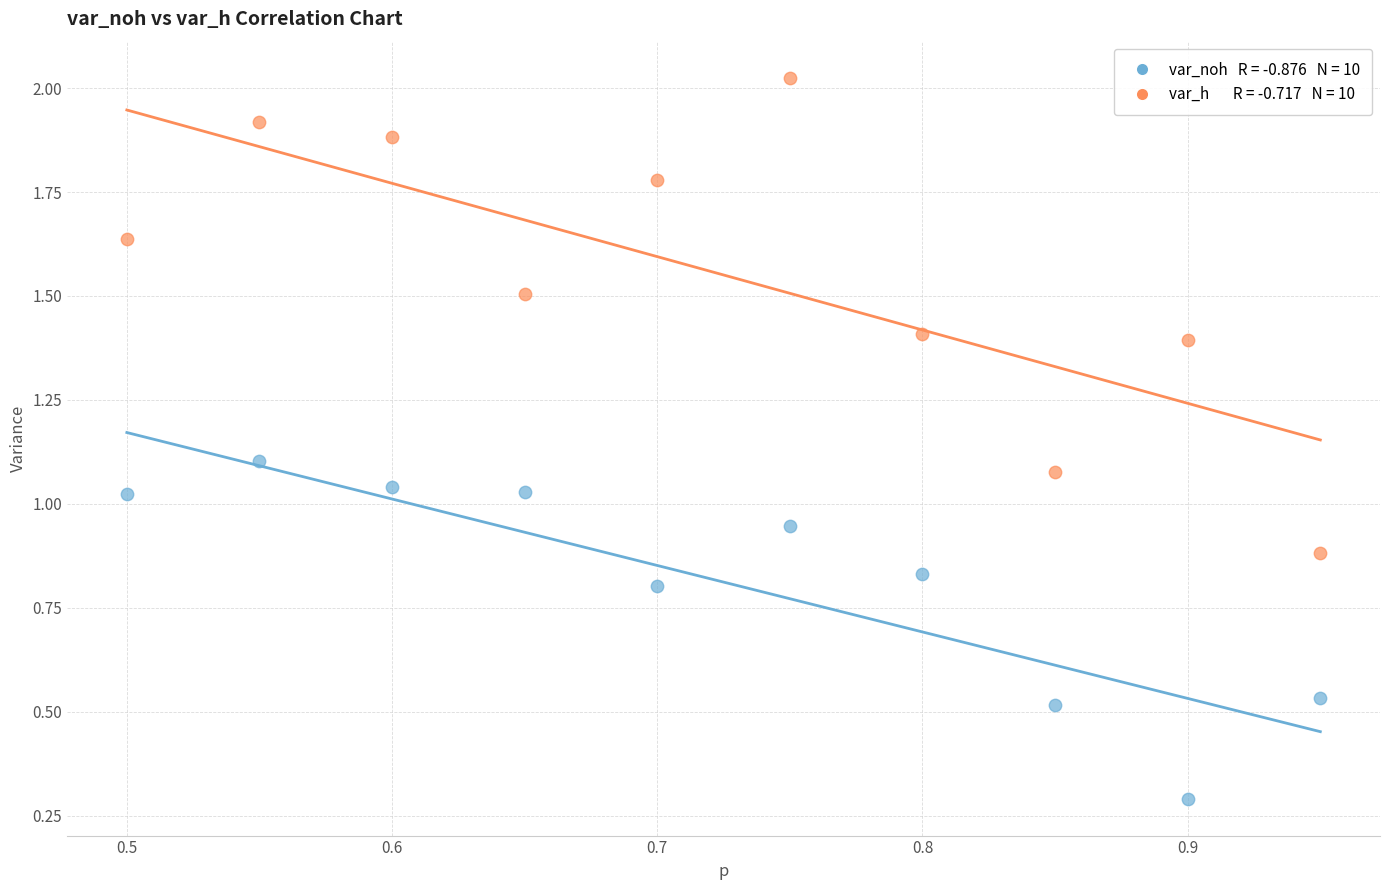

Across all data points, what is the range of X values (max minus min)?

0.4